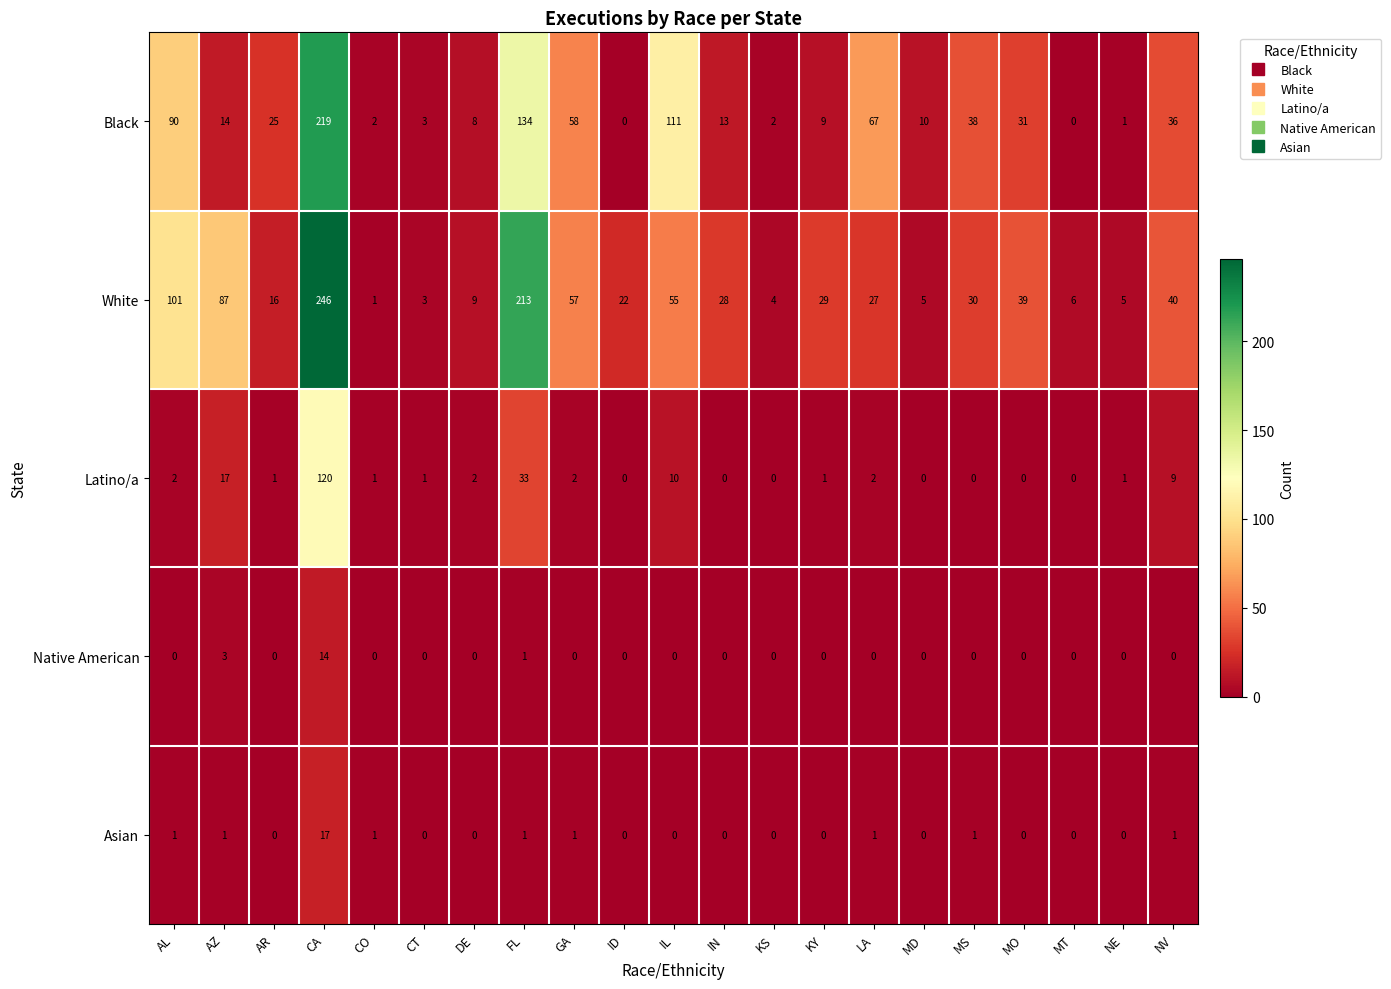

The value of Black at KY is 5. True or false?

False